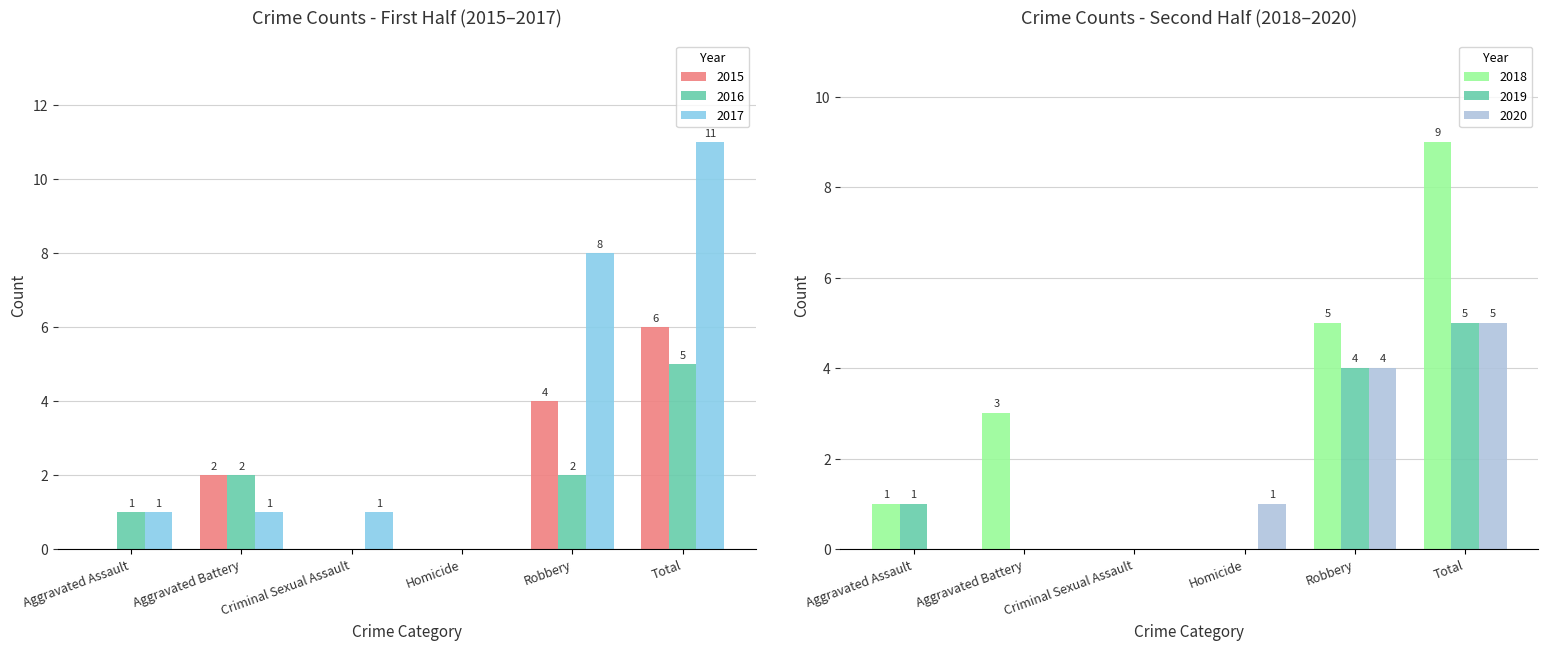

What are all the series names shown in the legend?

2015, 2016, 2017, 2018, 2019, 2020